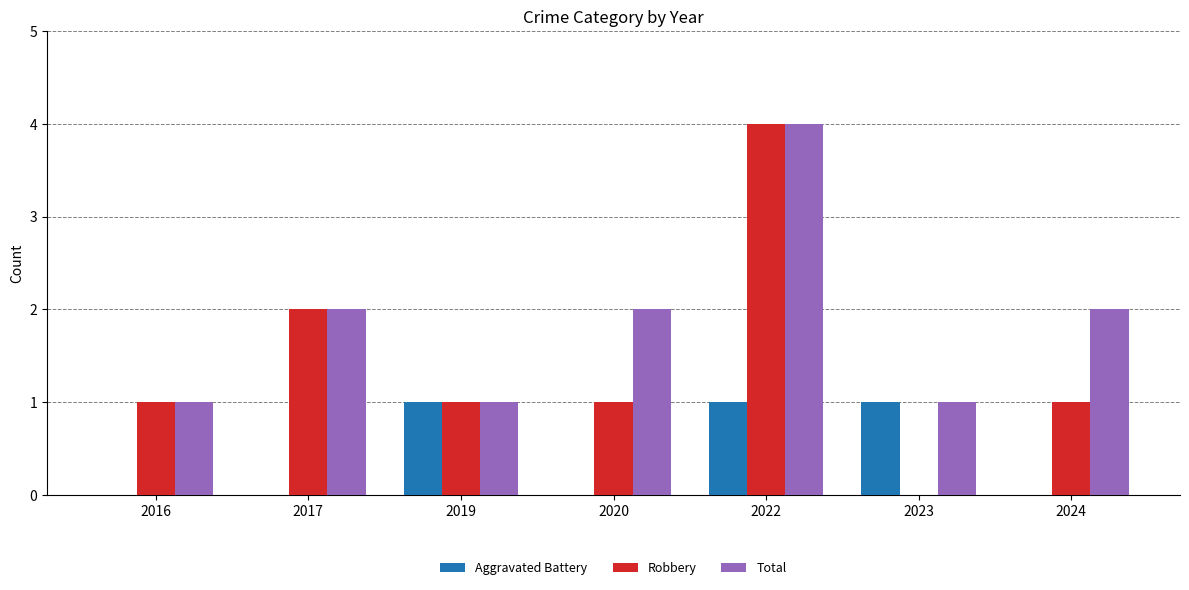

Reading left to right, what are all the values shown in this chart?

Aggravated Battery: 0	0	1	0	1	1	0
Robbery: 1	2	1	1	4	0	1
Total: 1	2	1	2	4	1	2